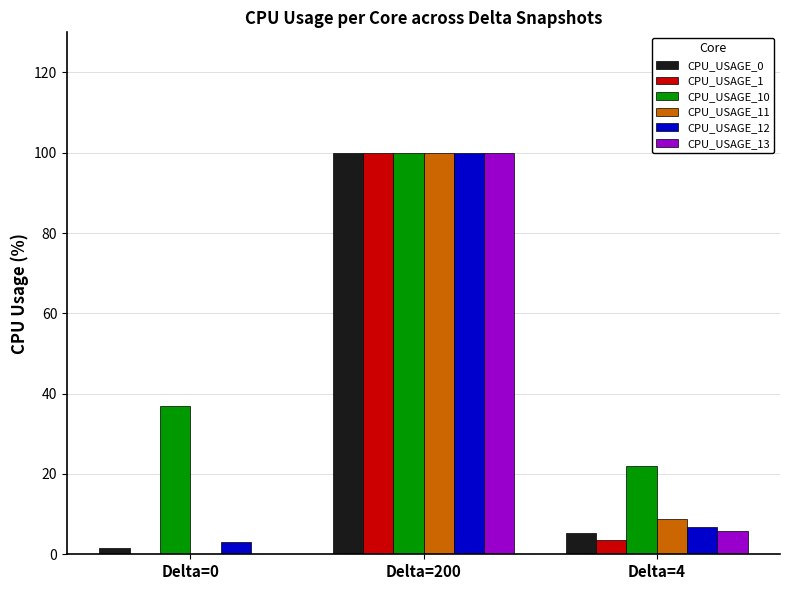

What are all the series names shown in the legend?

CPU_USAGE_0, CPU_USAGE_1, CPU_USAGE_10, CPU_USAGE_11, CPU_USAGE_12, CPU_USAGE_13